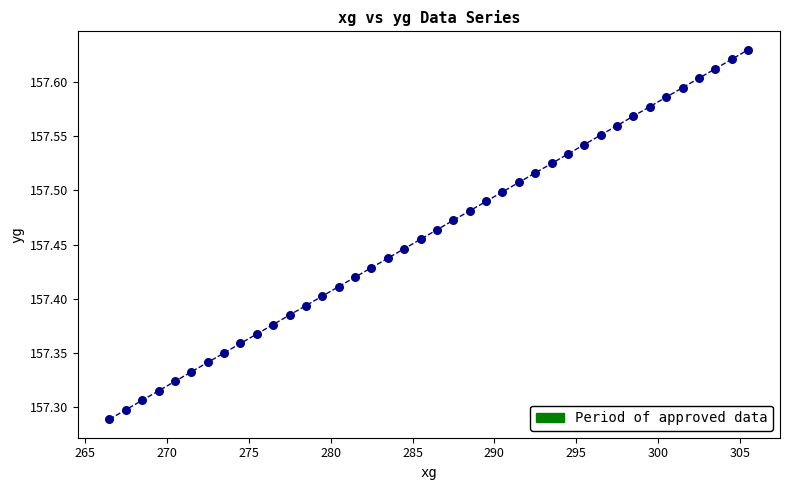

What is the range of X values (max minus min)?

39.0